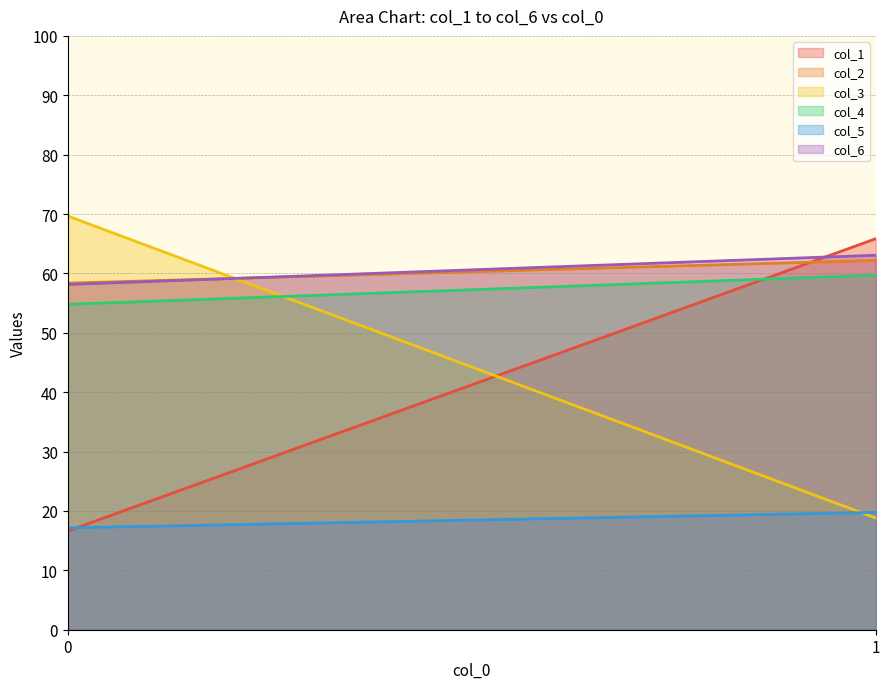

Is it true that col_3 equals 0.8 at 0?

False